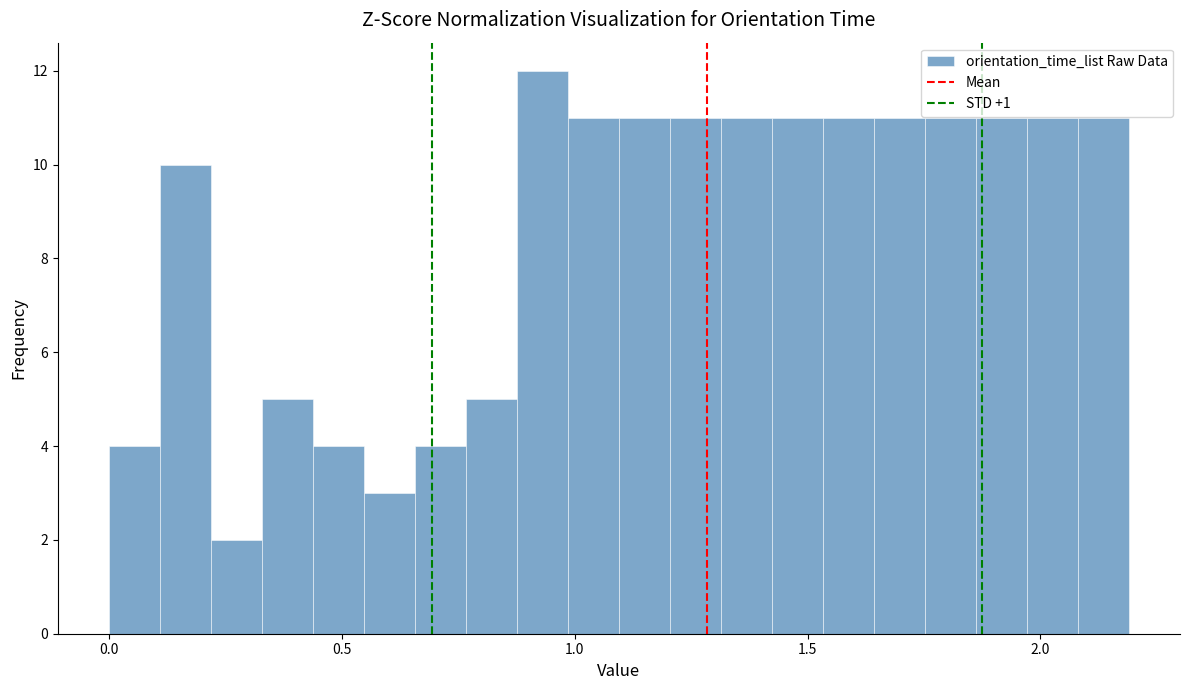

Around what value on the x-axis is the tallest bar? Give the approximate position of its centre, as read against the axis.

0.95